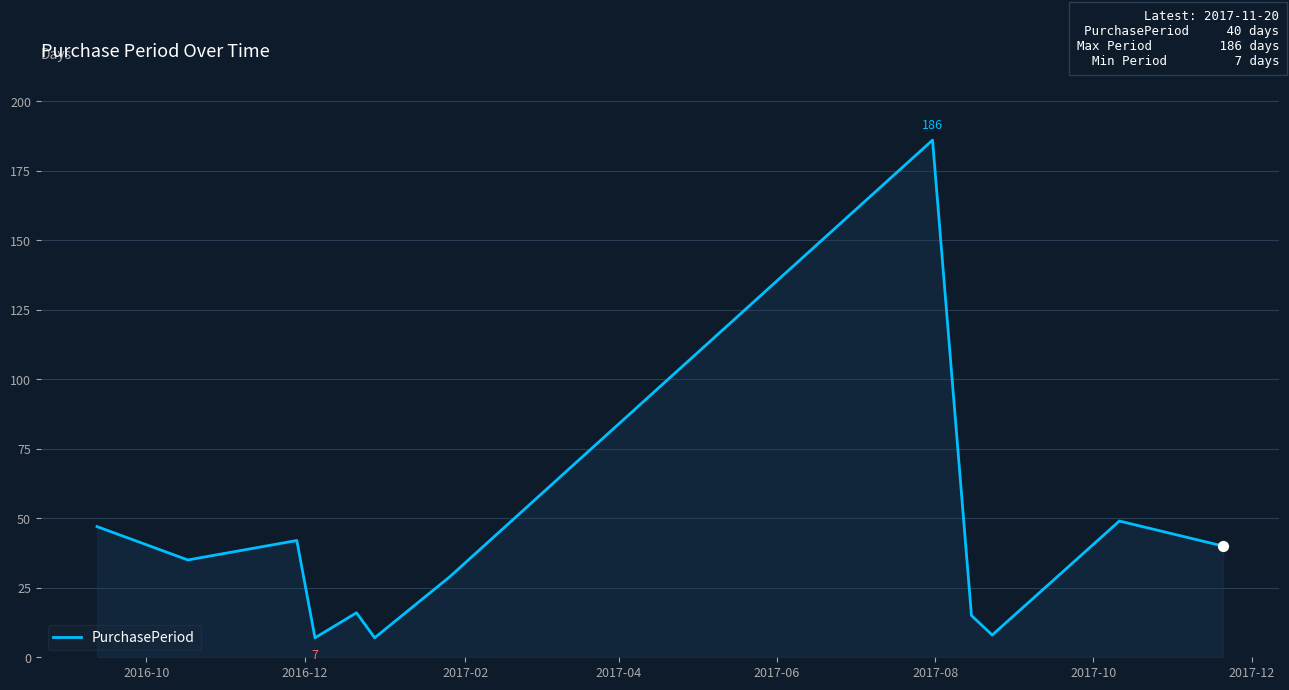

What is the difference between the maximum and minimum values?

179